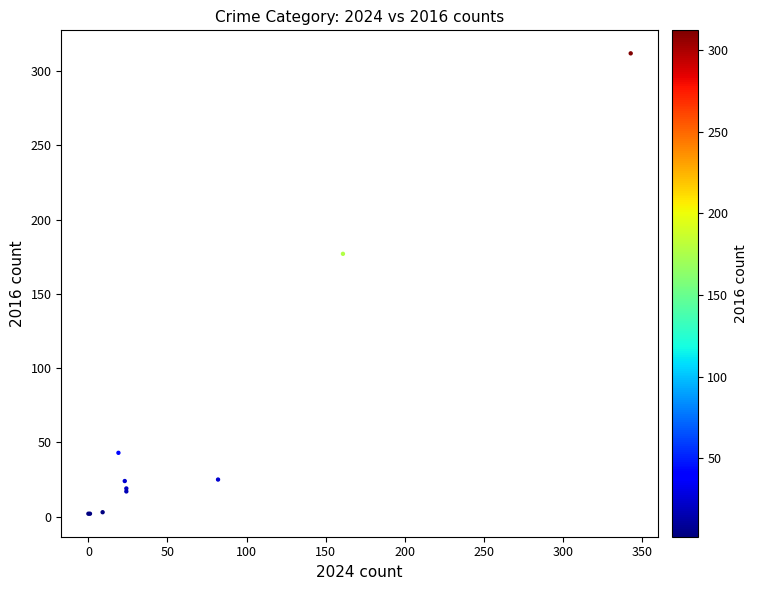

What Y value in the scatter plot is closest to 157?

177